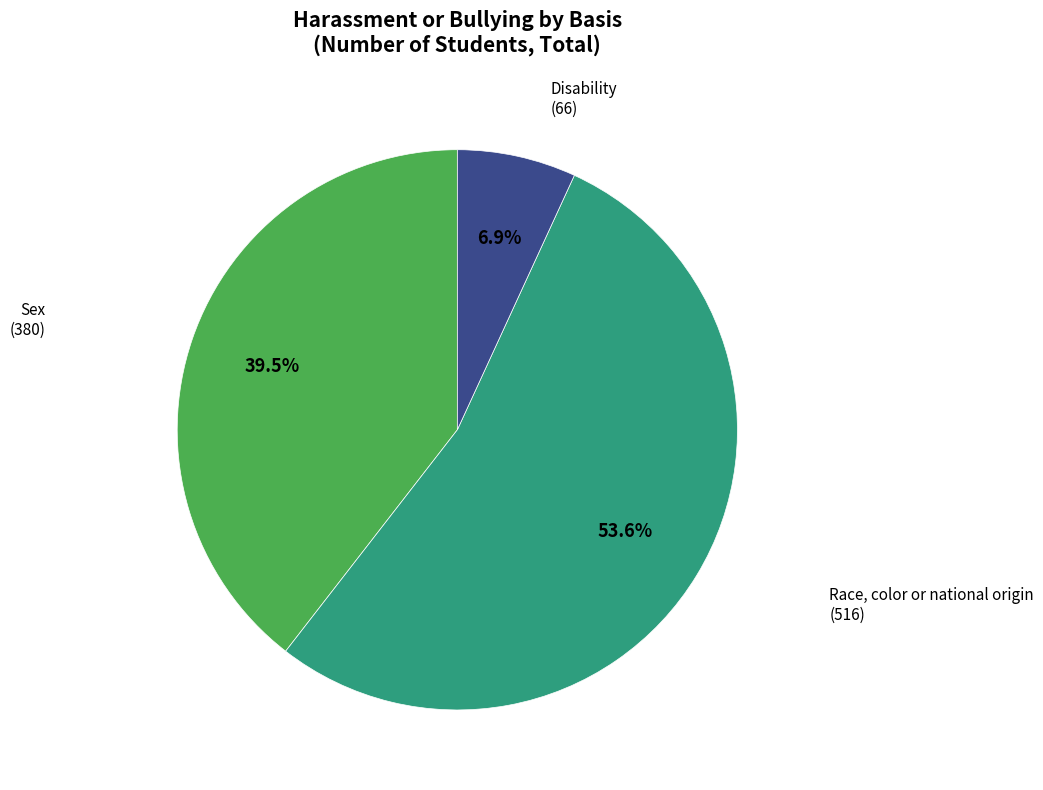

To the nearest percent, what is the average slice percentage?

33%